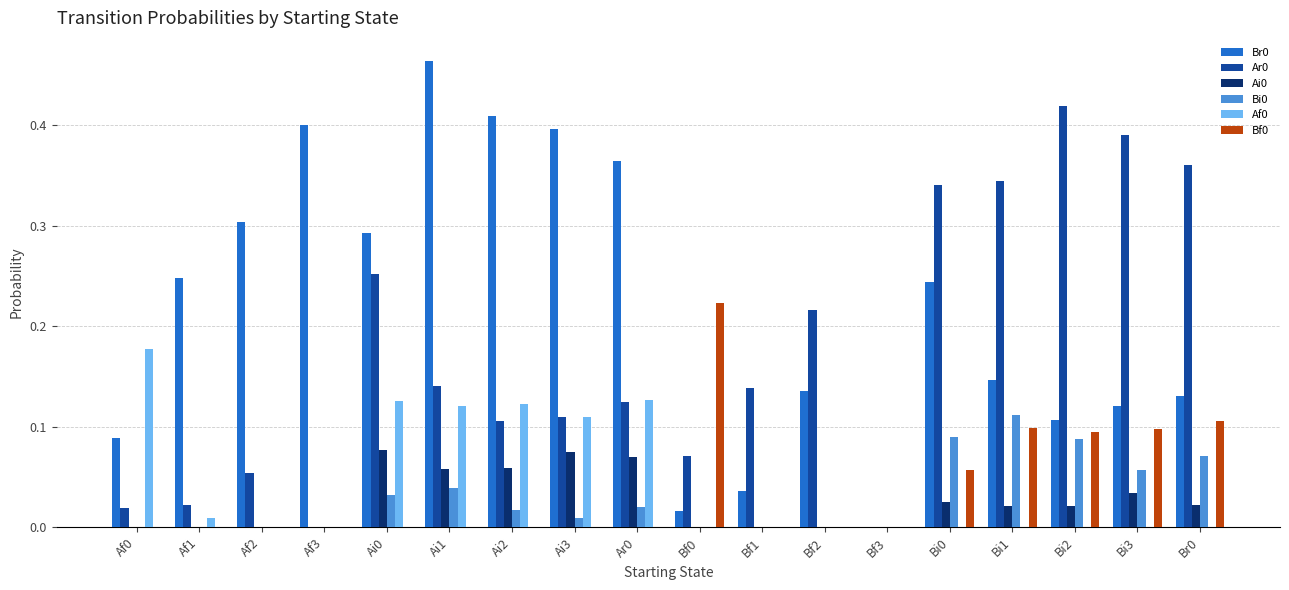

What is the sum of all Ar0 values?

3.1